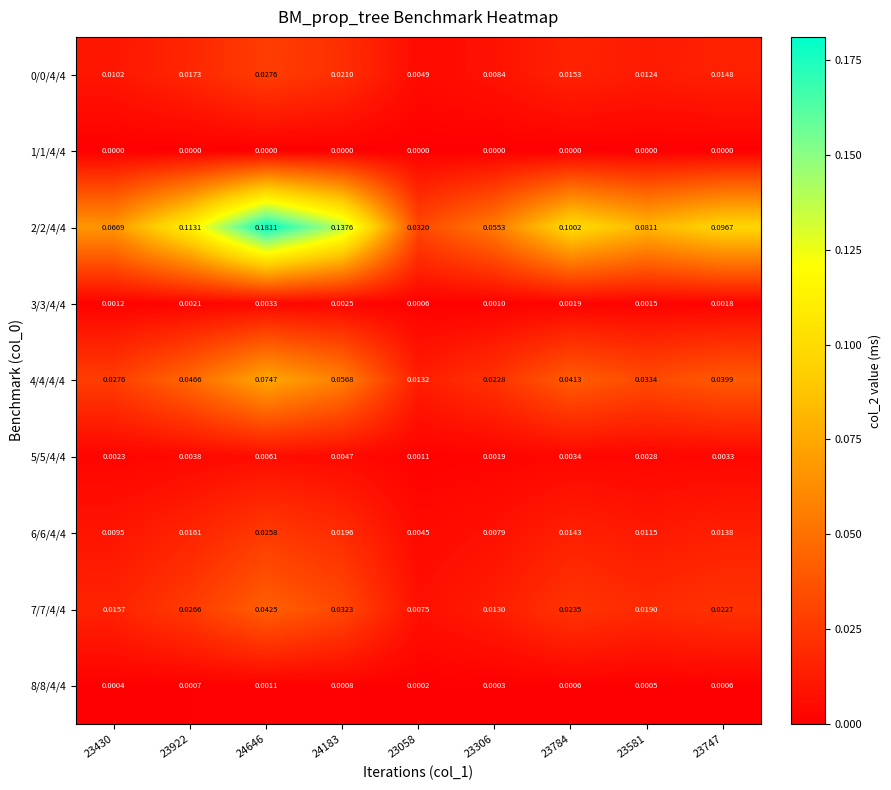

Is the value of 8/8/4/4 at 23430 greater than the value of 1/1/4/4 at 24183?

Yes